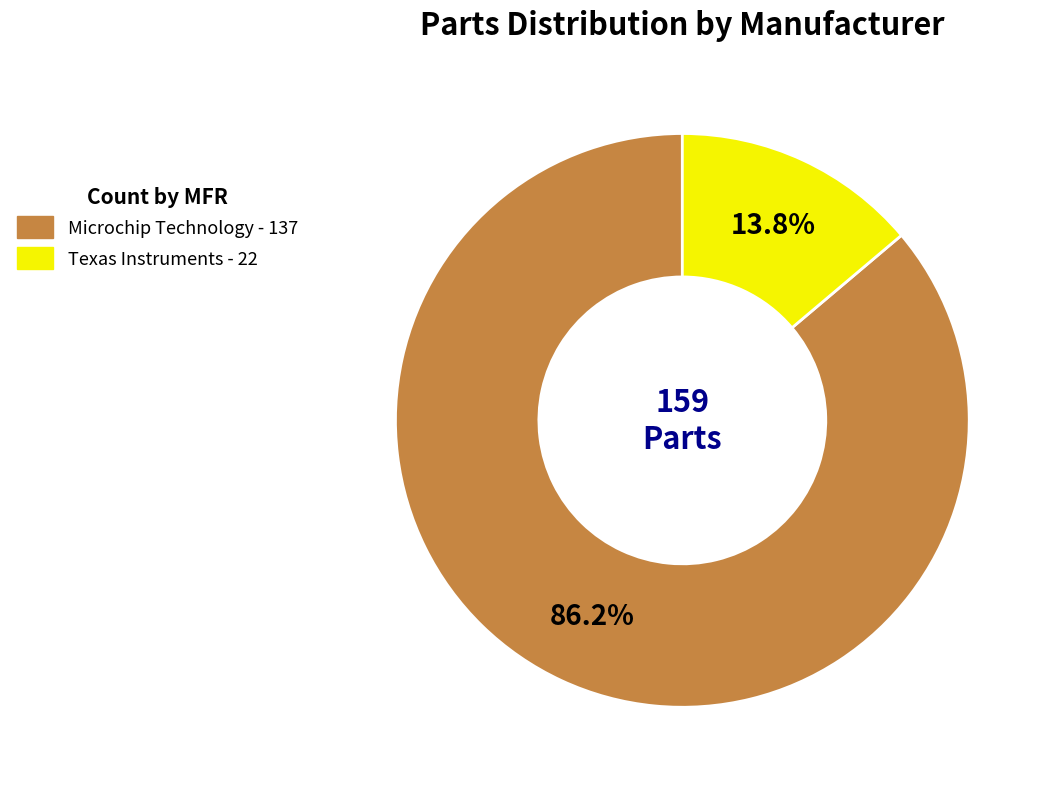

What is the ratio of the value at Texas Instruments to the value at Microchip Technology?

0.2